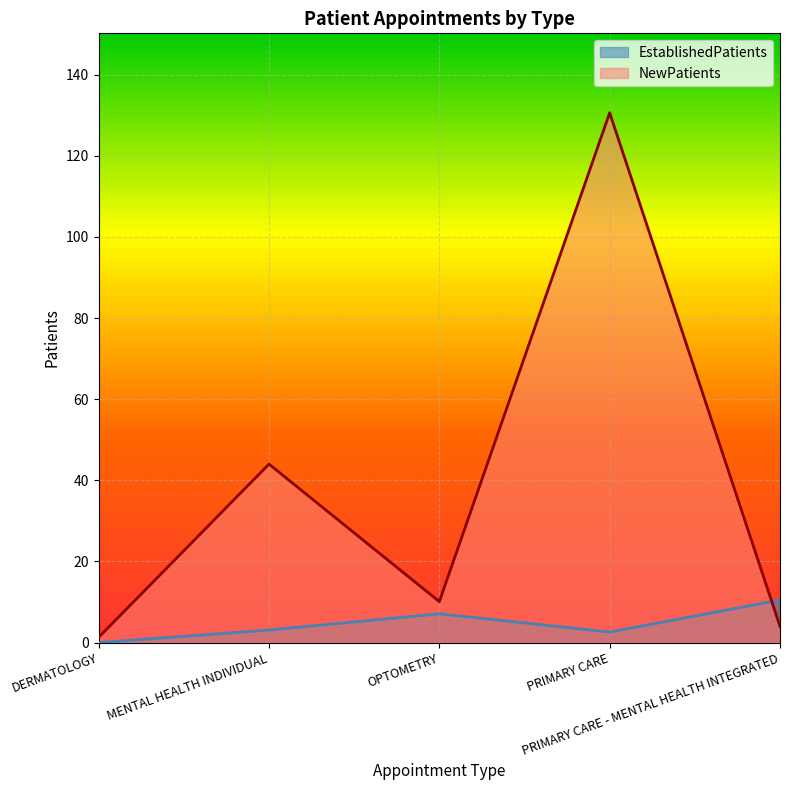

Reading left to right, extract all data points from this chart.

EstablishedPatients: DERMATOLOGY=0.0	MENTAL HEALTH INDIVIDUAL=3.1	OPTOMETRY=7.1	PRIMARY CARE=2.6	PRIMARY CARE - MENTAL HEALTH INTEGRATED=10.5
NewPatients: DERMATOLOGY=1.3	MENTAL HEALTH INDIVIDUAL=44.0	OPTOMETRY=10.1	PRIMARY CARE=130.6	PRIMARY CARE - MENTAL HEALTH INTEGRATED=4.0